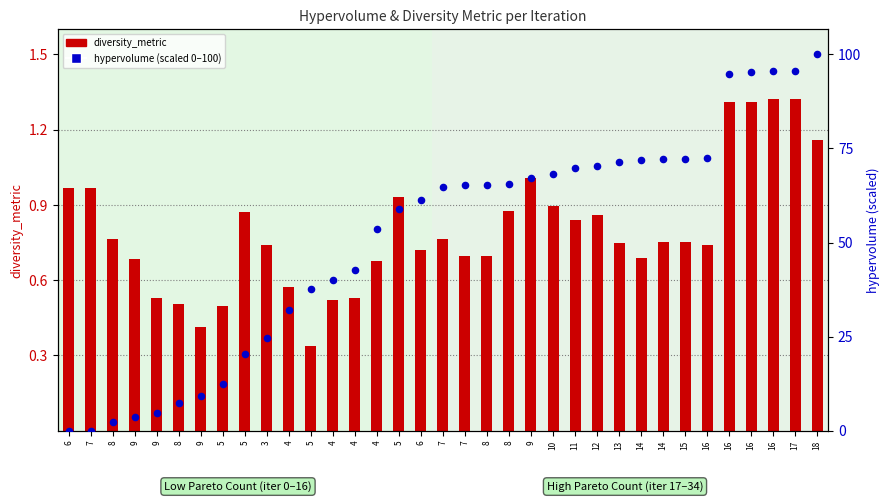

Which series has the widest spread of Y values?

hypervolume (percentile)